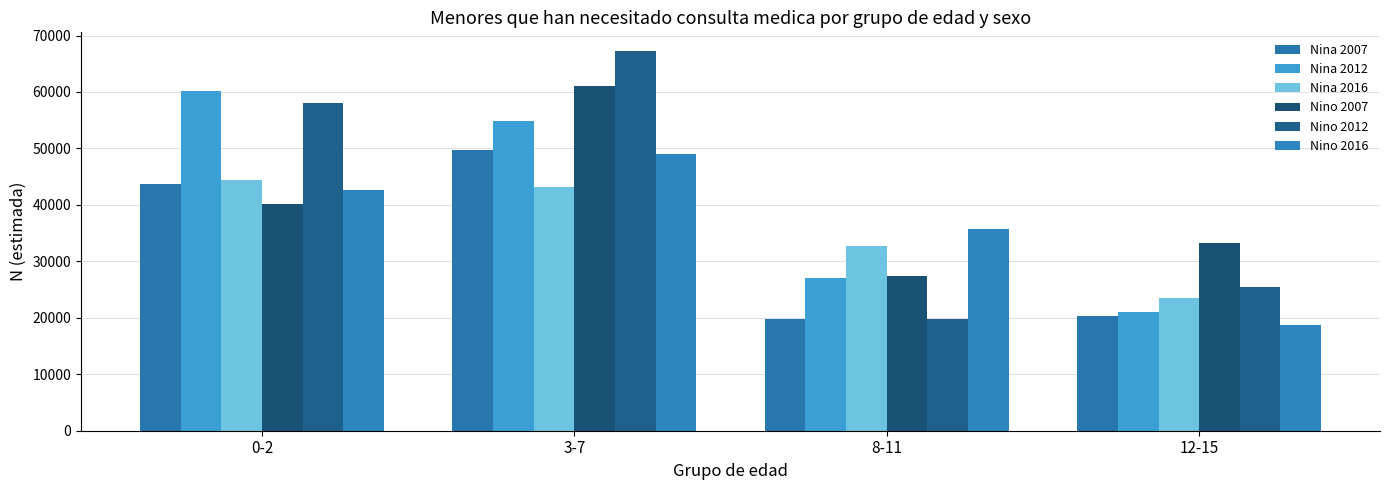

Where does the Nino 2016 series first go above 42687?

3-7